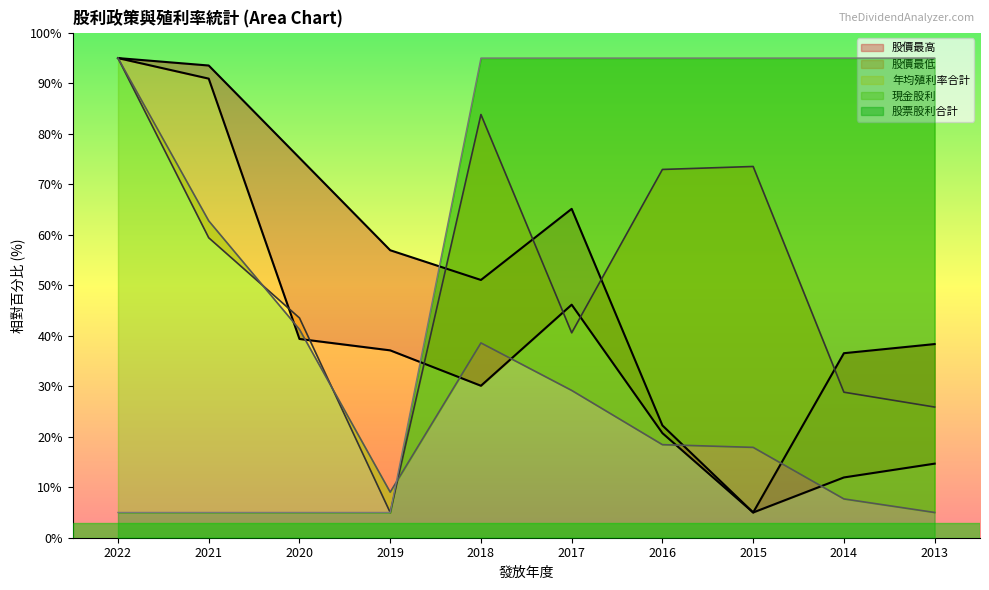

How many intersections are there between 現金股利 and 股票股利合計?

1